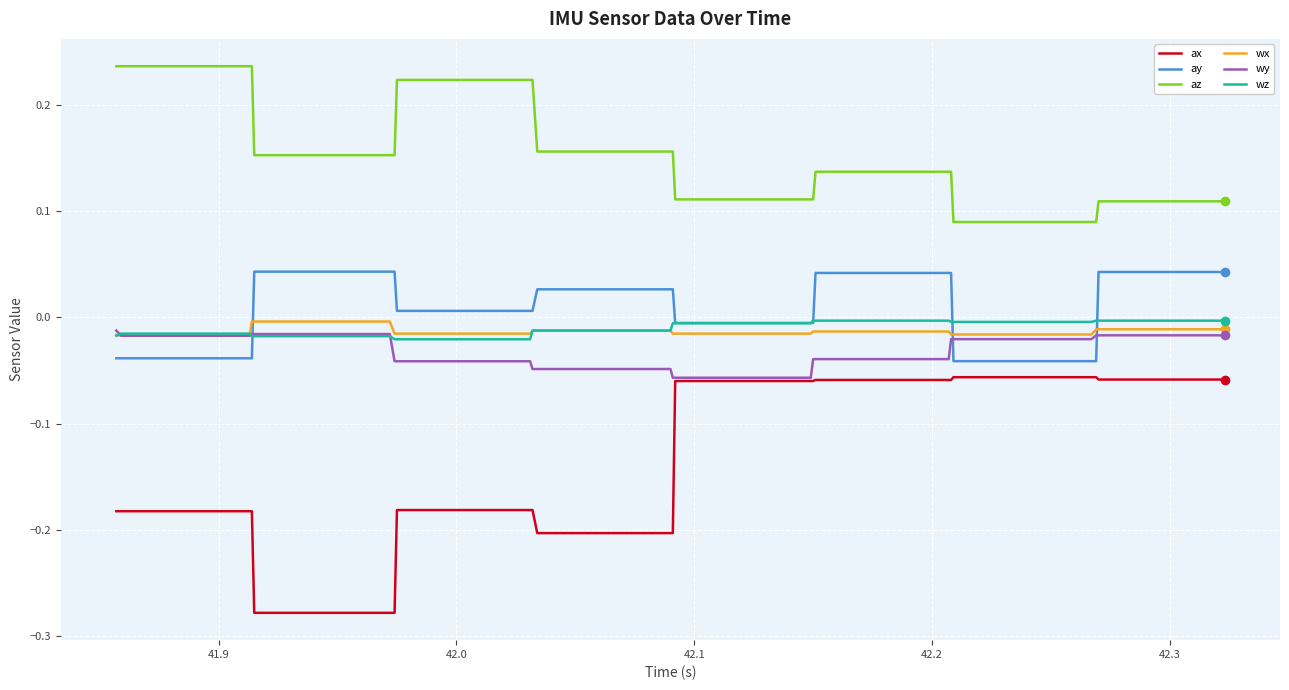

True or false: ay and az intersect in this chart.

False